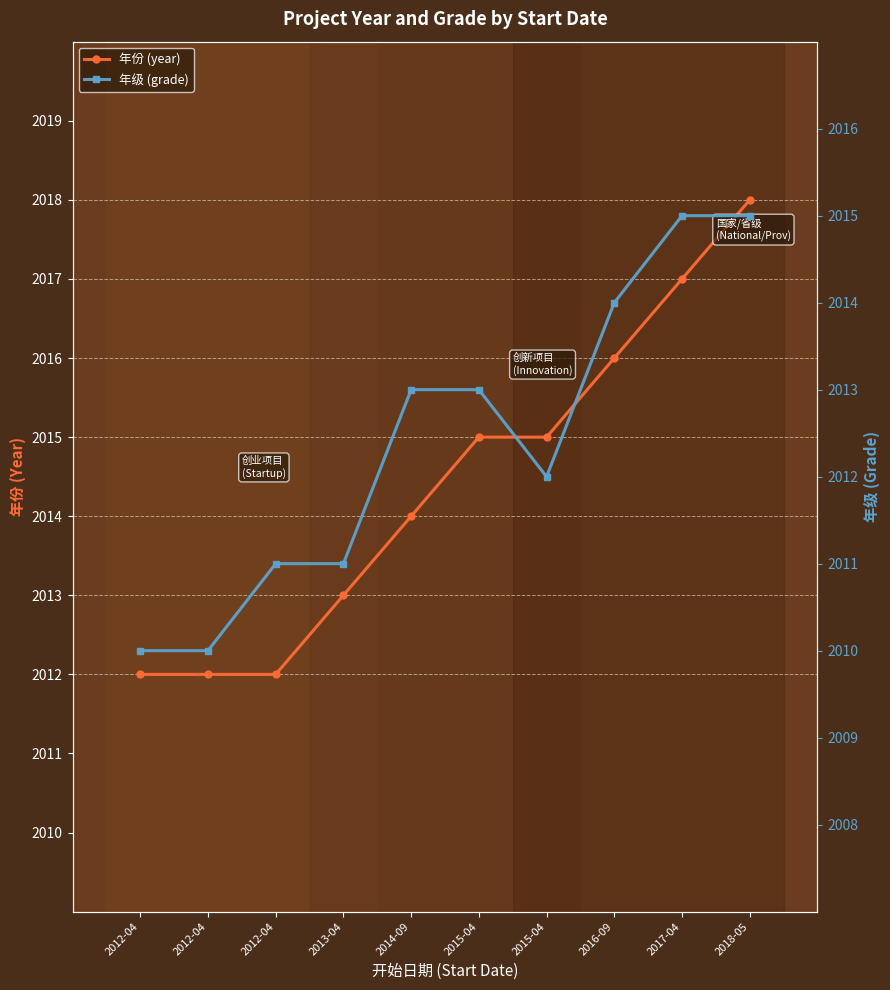

At which label does 年级 (grade) reach its peak?

2017-04